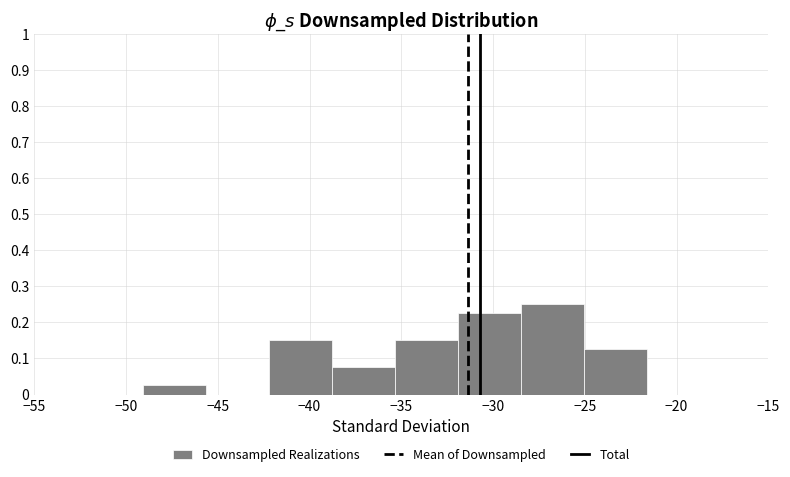

What is the height of the bar covering -42.0 to -39.0 on the x-axis? Neither the bar edges nor the heights are printed on the chart, so give them approximately, as read against the axes.

0.15